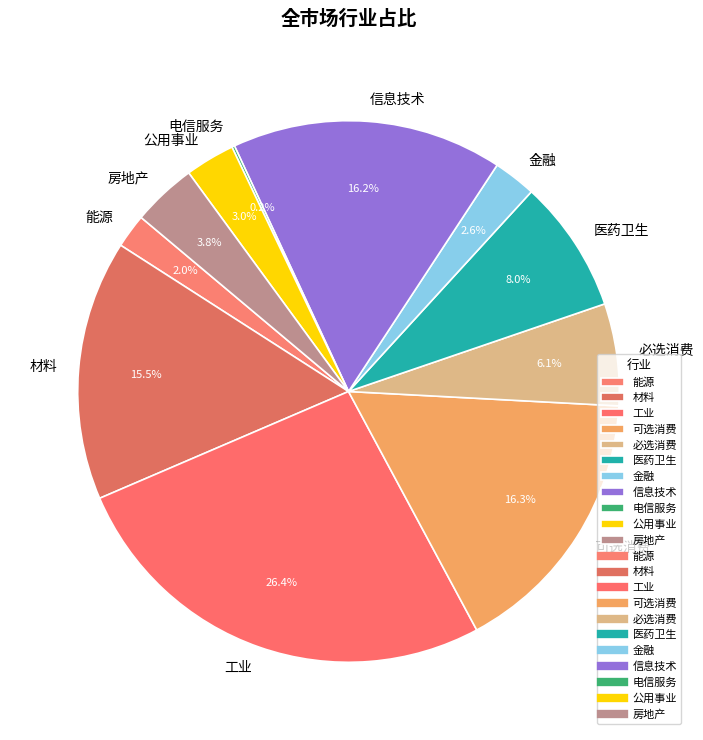

To the nearest percent, what is the combined percentage of 公用事业 and 材料?

18%